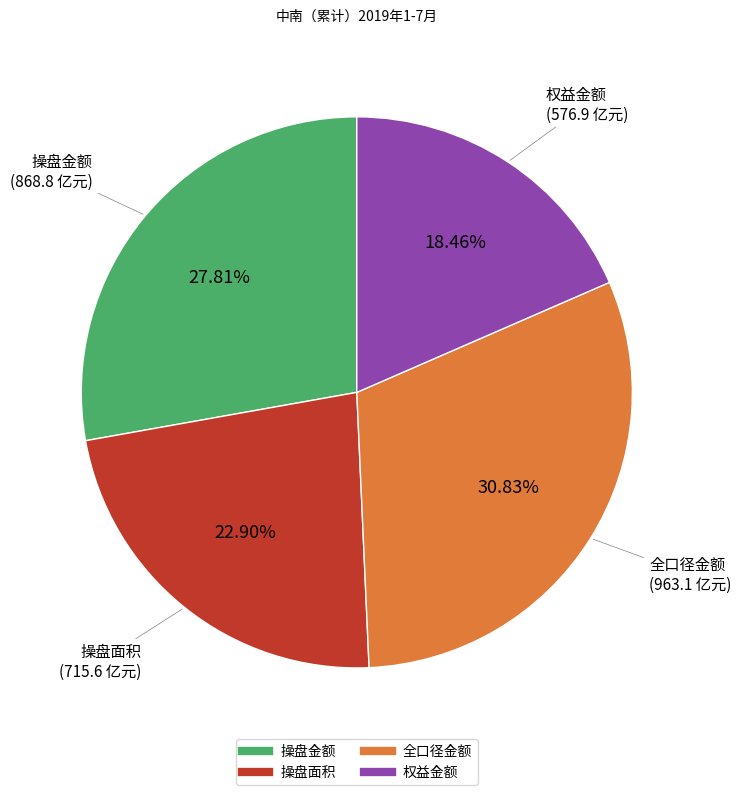

Is 操盘金额 the majority of the pie?

No